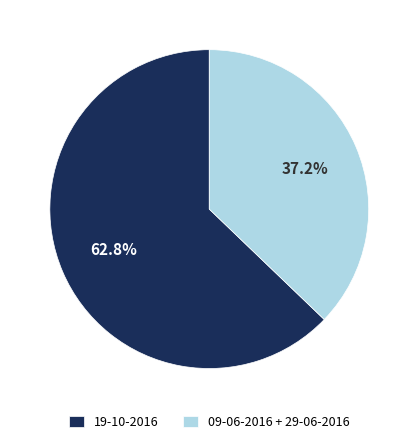

What portion of the pie excludes 09-06-2016 + 29-06-2016?

62.8%